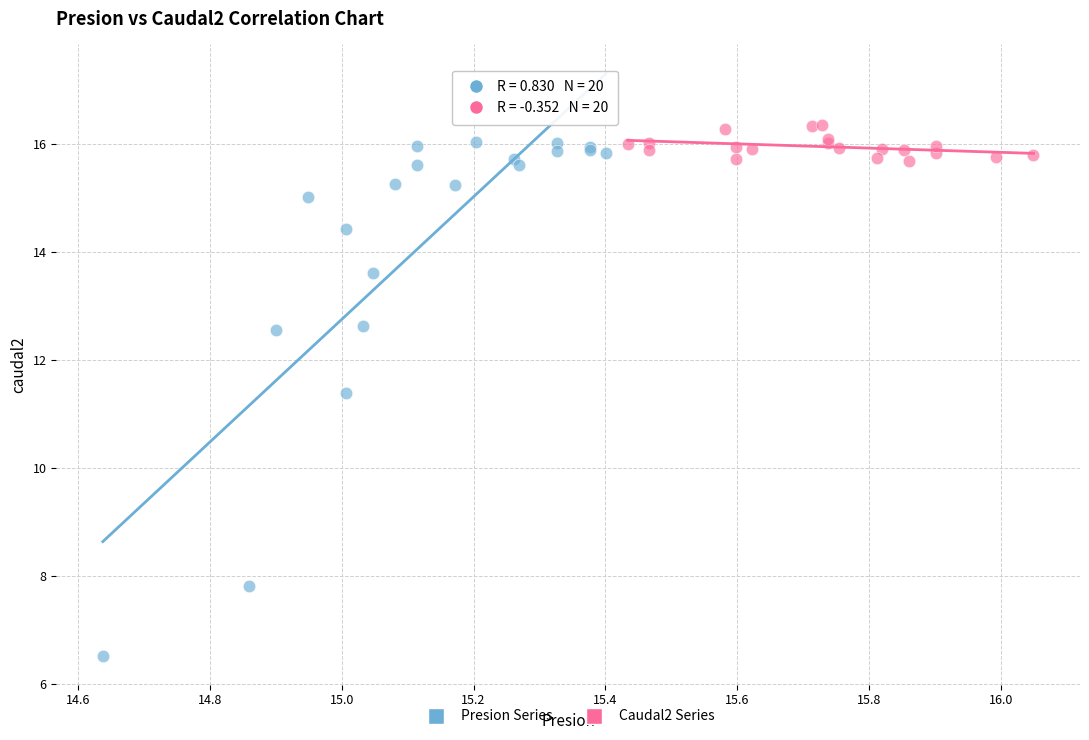

Which series contains the highest Y value?

Caudal2 Series